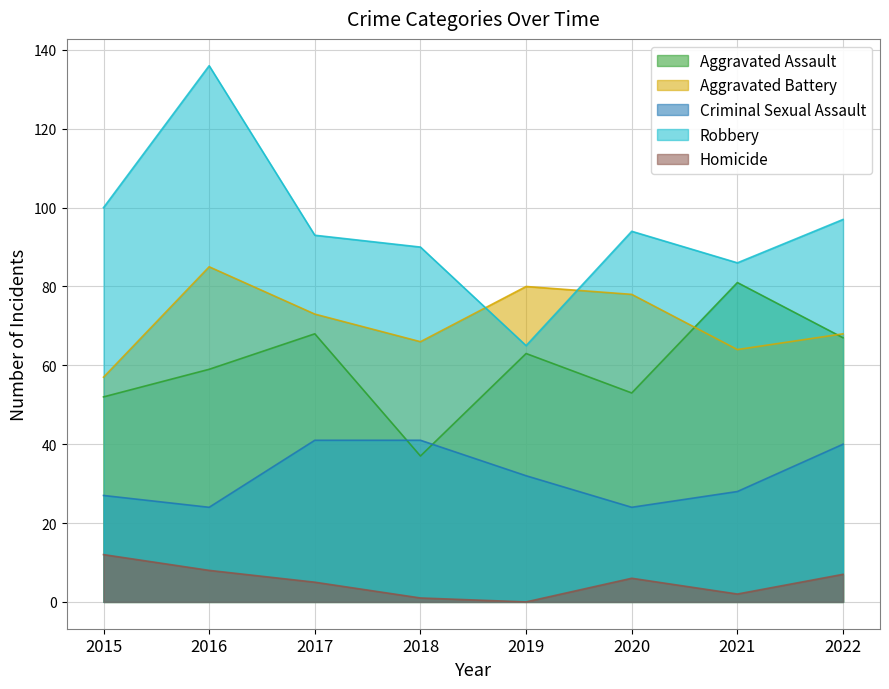

How many lines are shown in the chart?

5